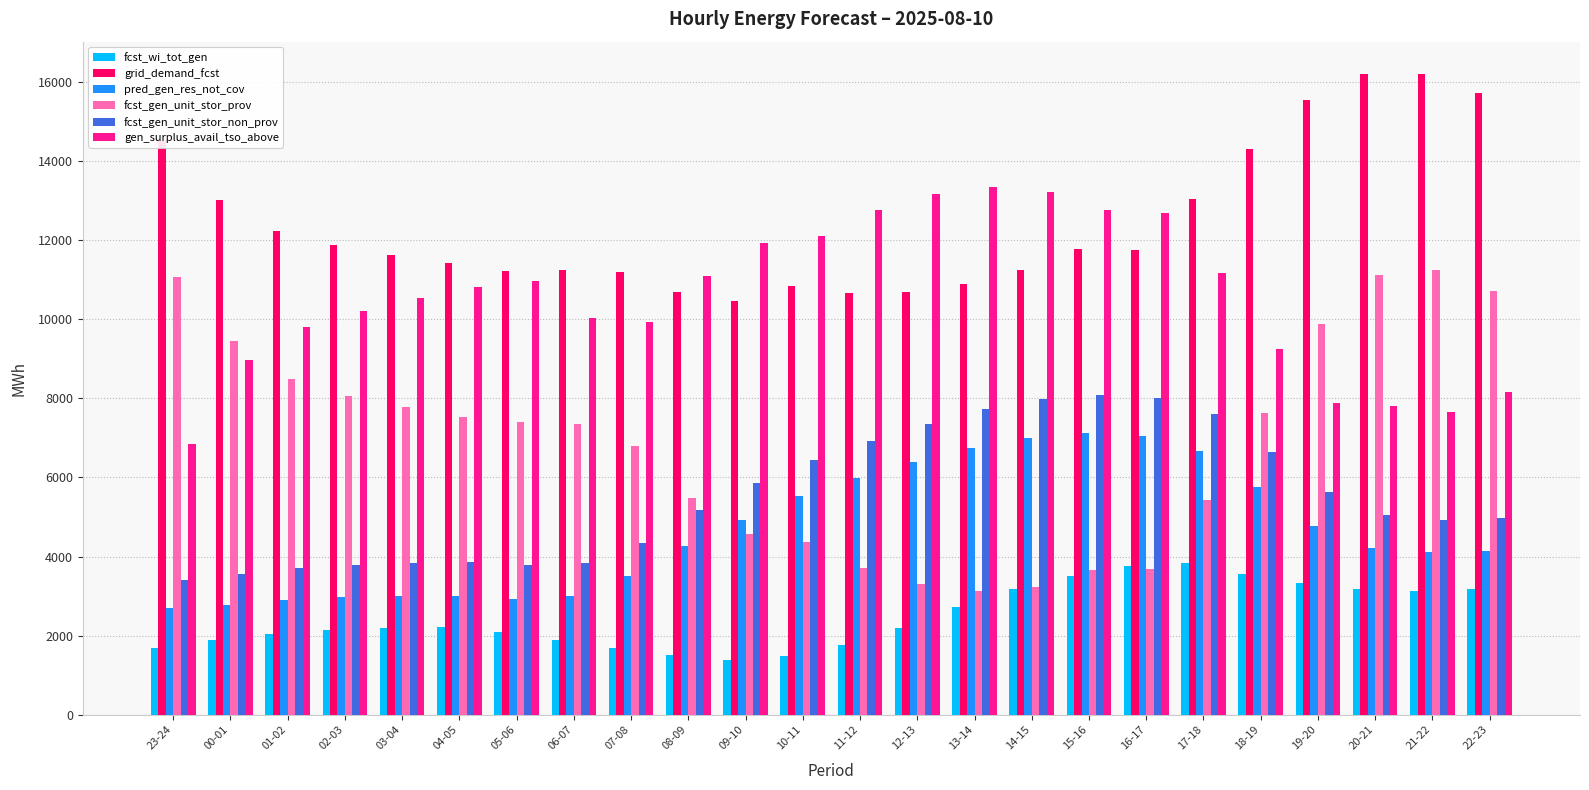

How many groups of bars are there?

24